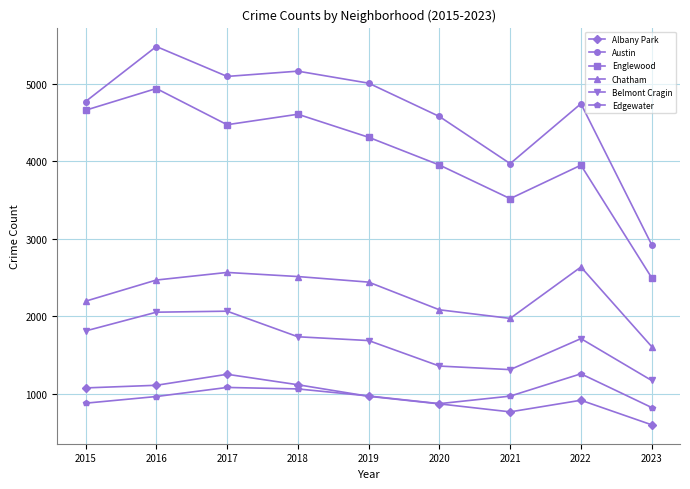

How many lines are shown in the chart?

6